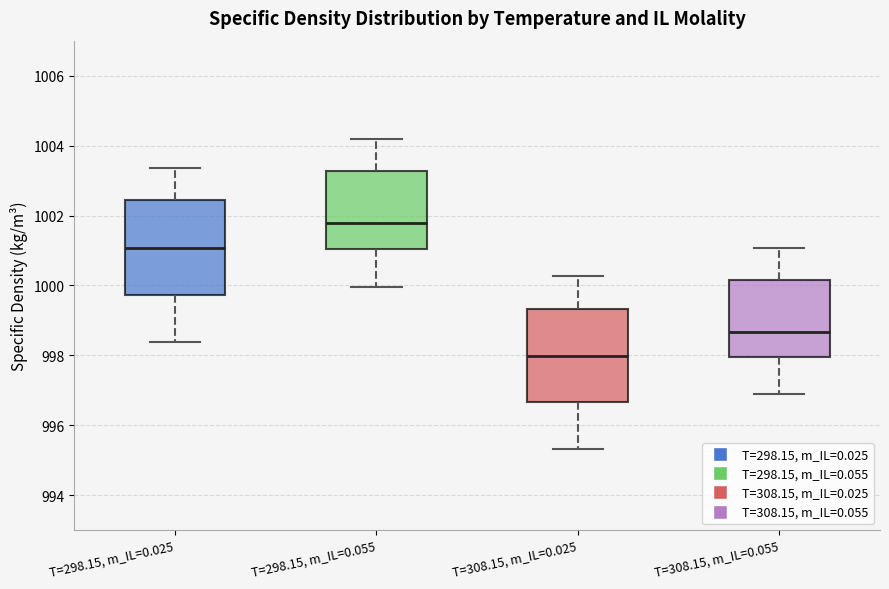

Which box has the highest median line?

T=298.15, m_IL=0.055